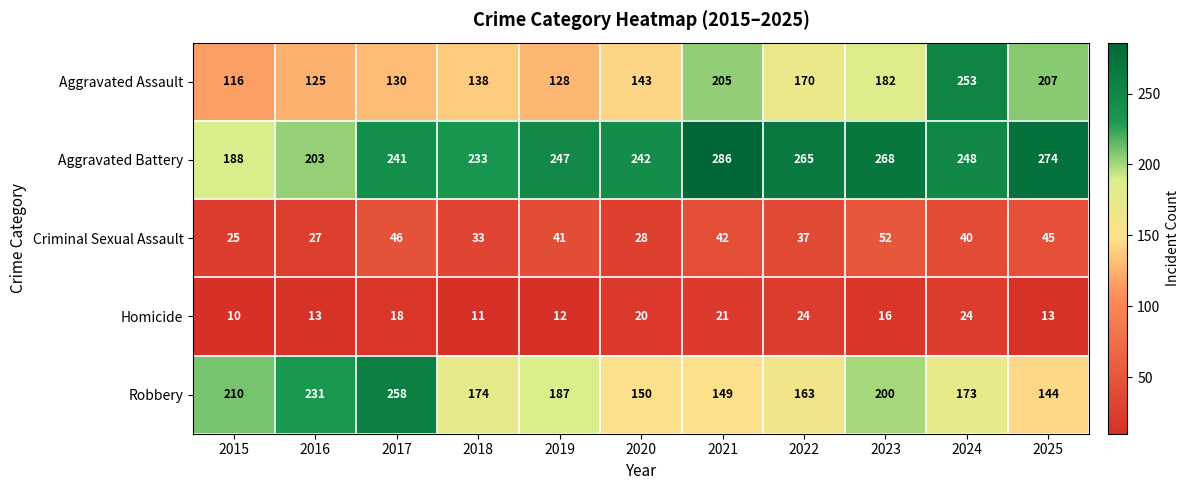

Rank the series by their maximum value, from highest to lowest.

Aggravated Battery, Robbery, Aggravated Assault, Criminal Sexual Assault, Homicide